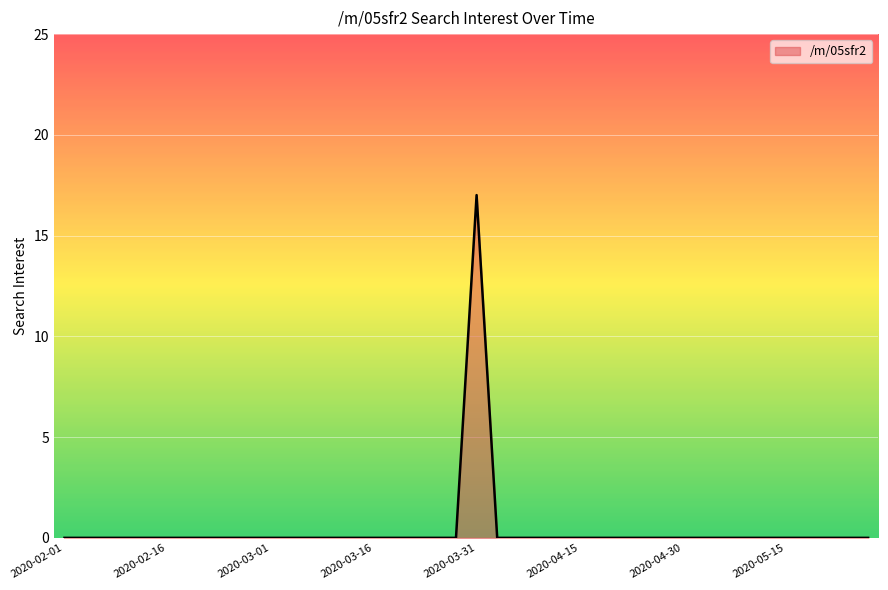

What is the difference between the maximum and minimum values?

17.0